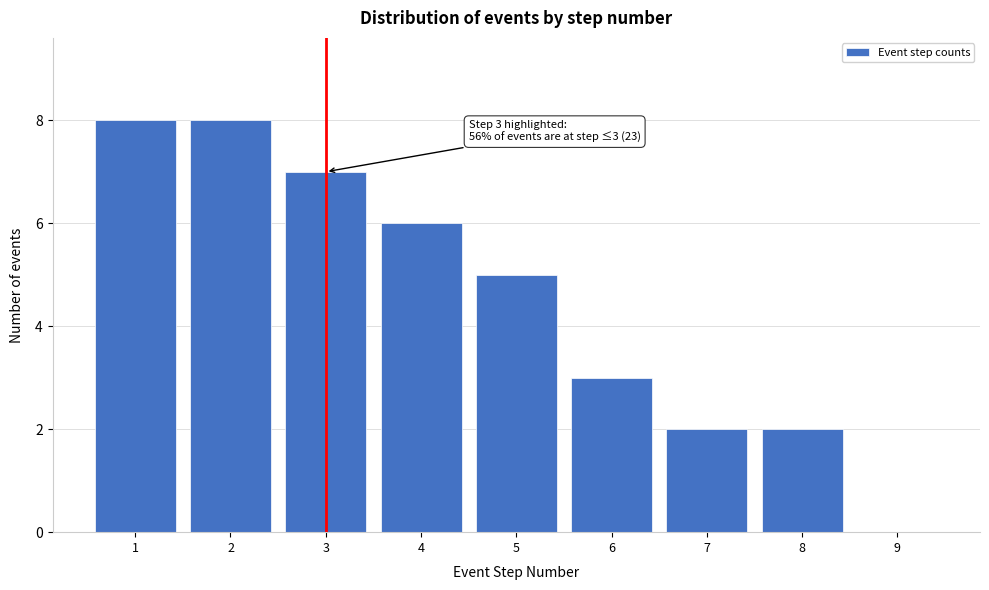

Reading left to right, list all the values displayed in this chart.

1=8	2=8	3=7	4=6	5=5	6=3	7=2	8=2	9=0